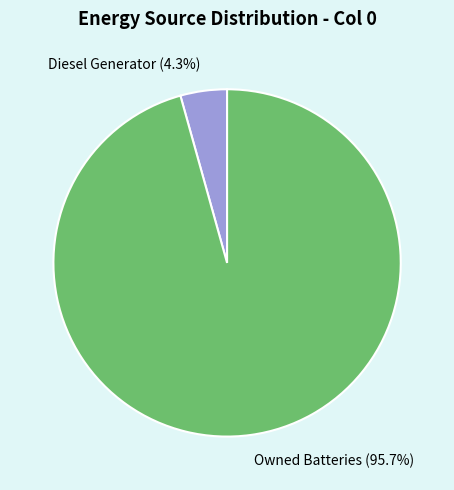

To the nearest percent, what is the average slice percentage?

50%